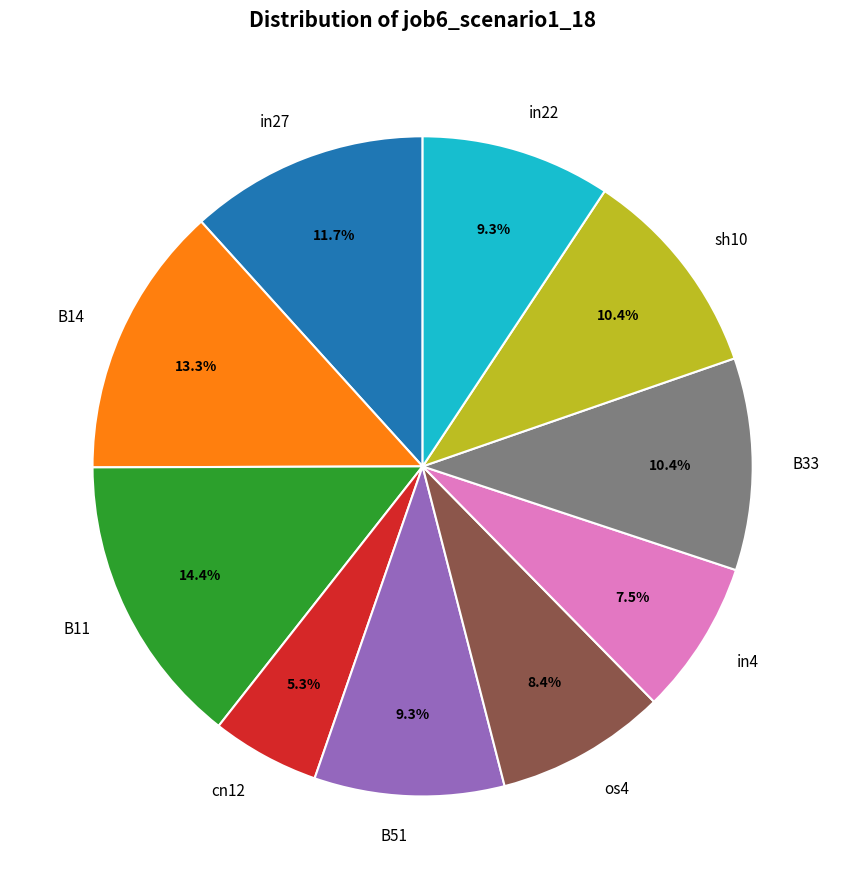

Count the number of slices in the pie.

10